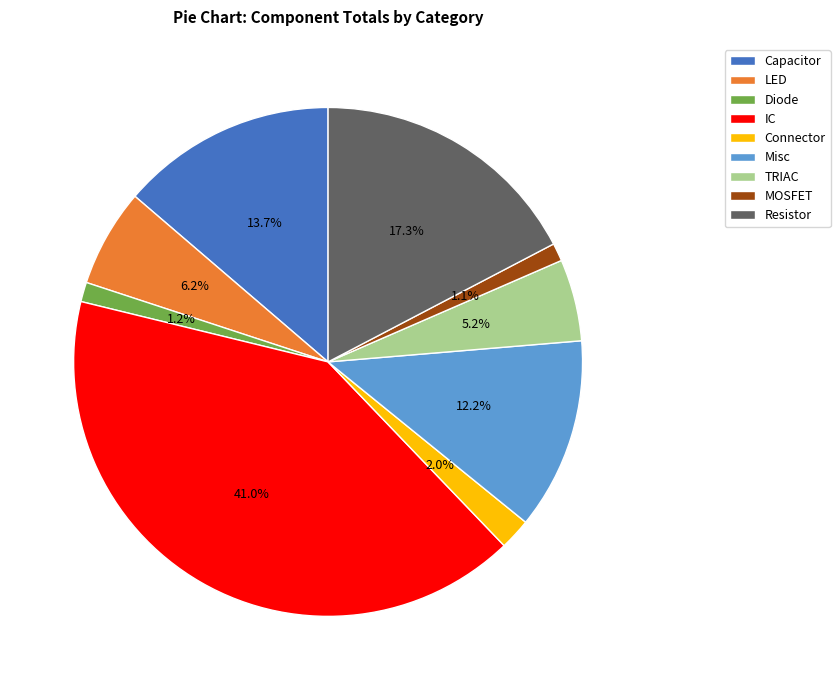

What is the total percentage of Misc and Capacitor?

25.9%